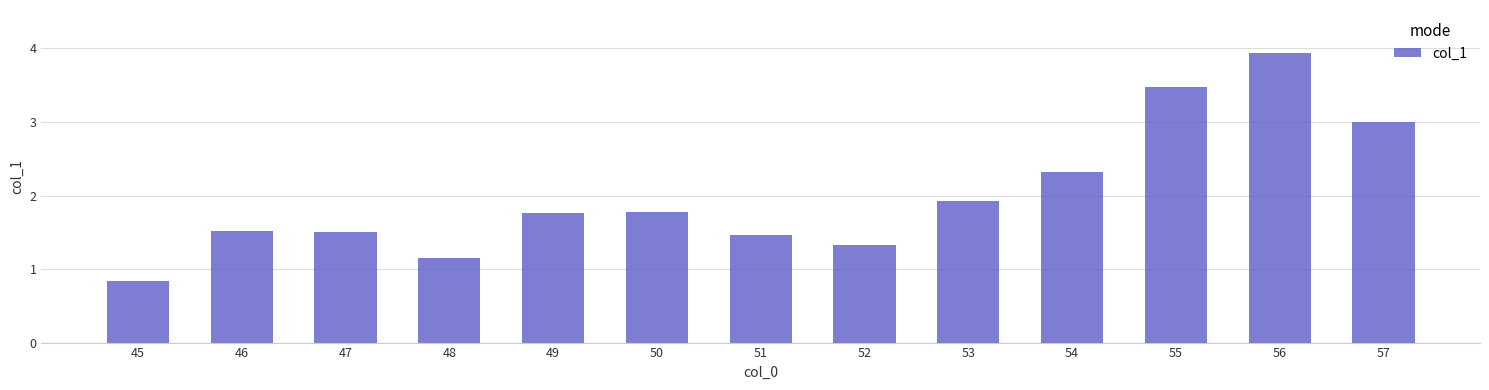

At which label is the value closest to 2?

53